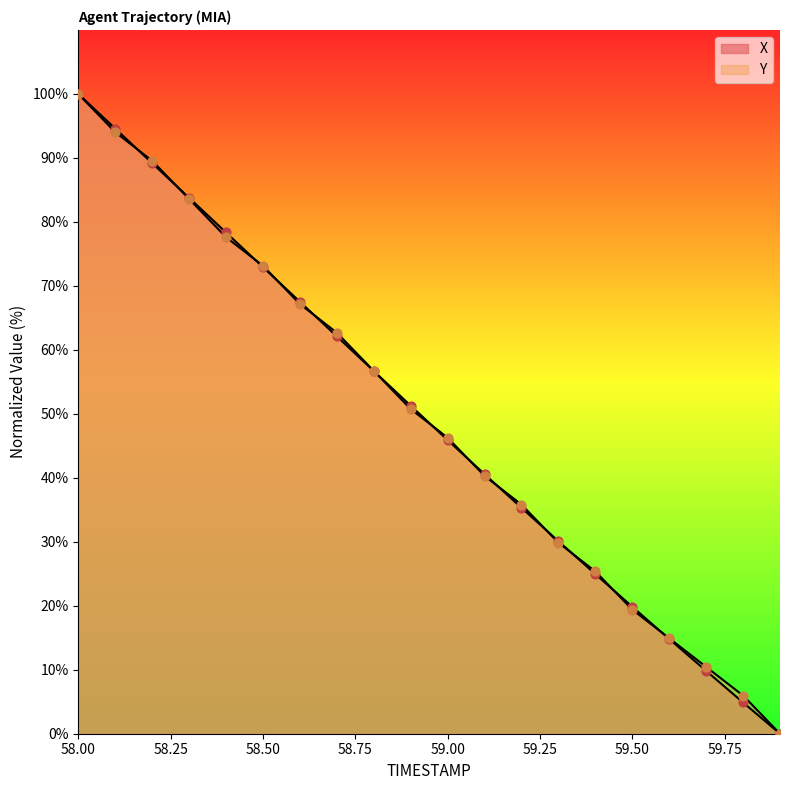

At how many categories does at least one series exceed 1?

19